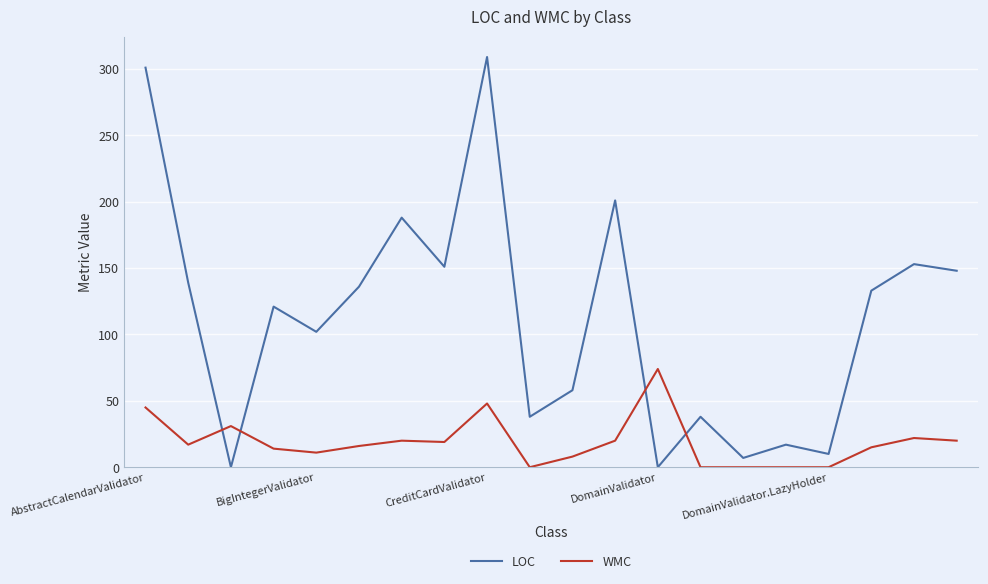

List the series in order of their overall mean, lowest first.

WMC, LOC